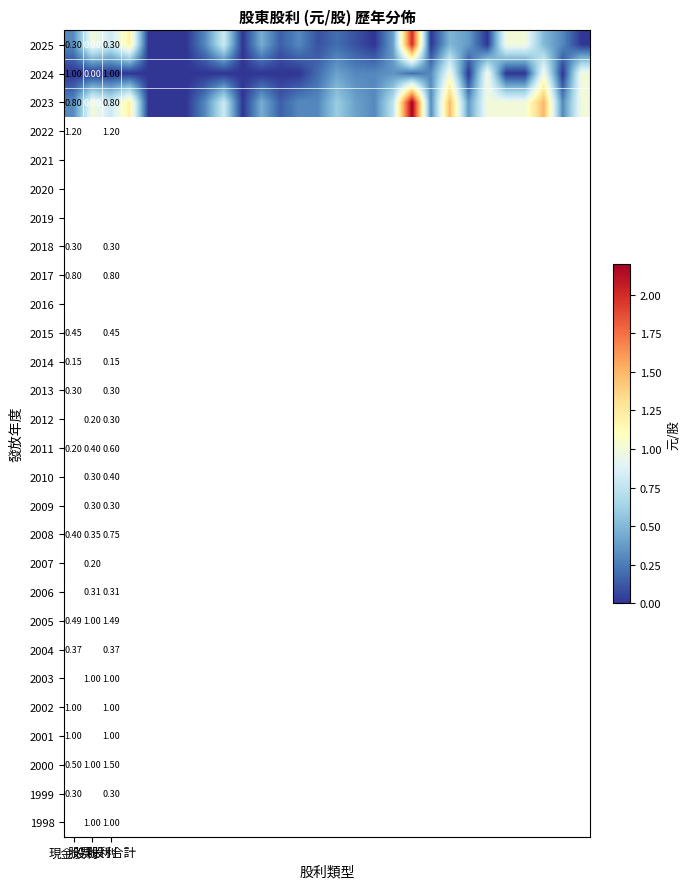

Between 19 and 9, which is larger?

19